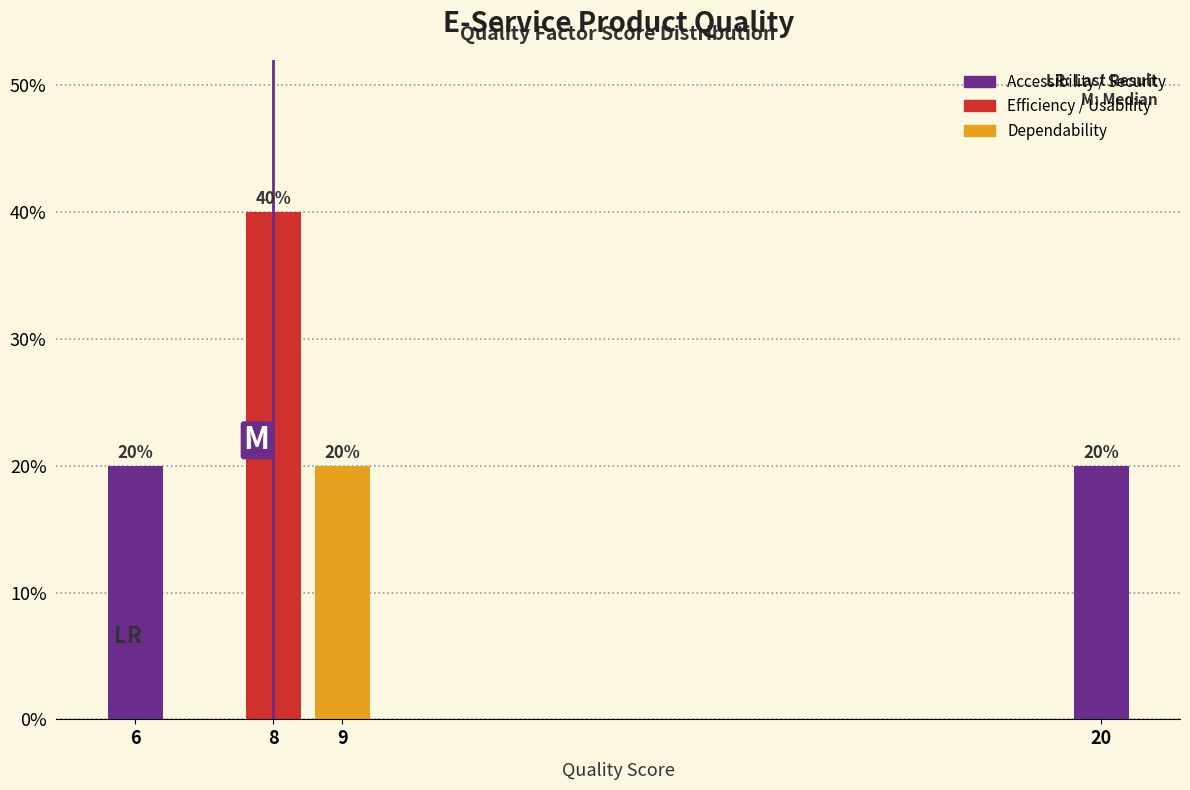

Reading left to right, transcribe all the data shown in this chart.

6=20	8=40	9=20	20=20